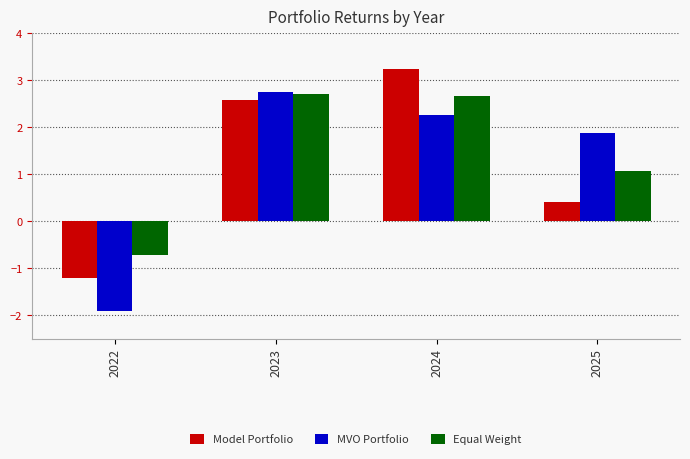

How many bars are there in each group?

3